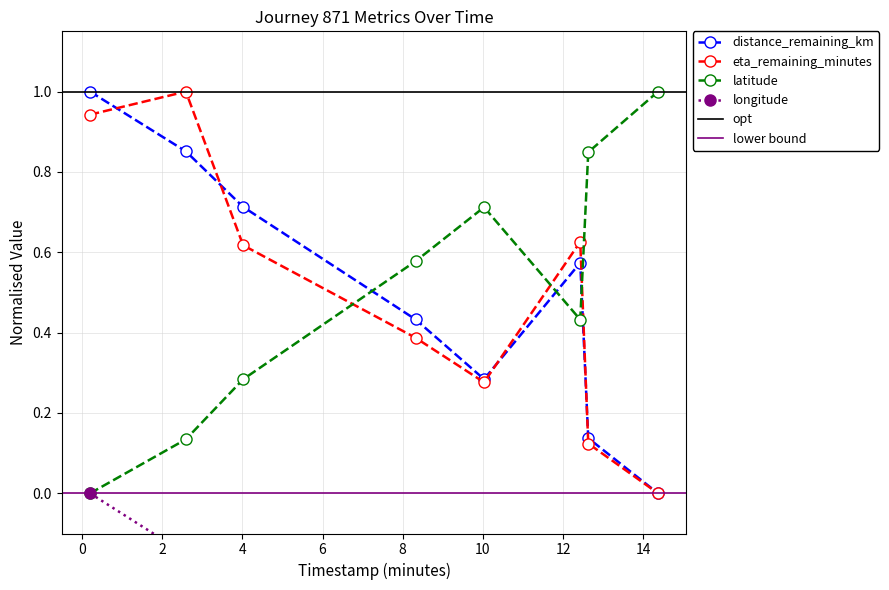

What is the sum of all longitude values?

-4.0